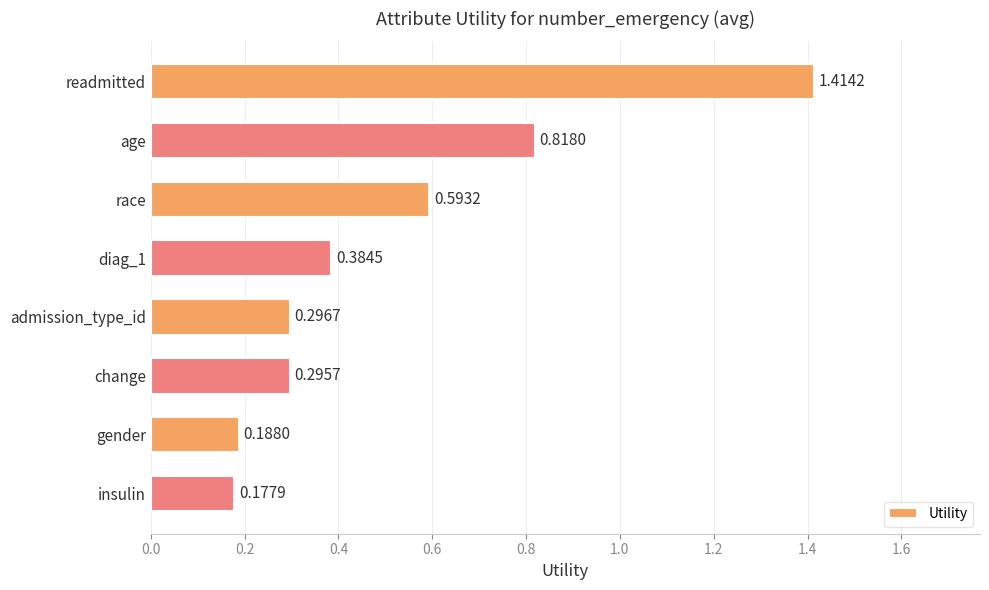

Where is the data nearest to the value 0?

insulin